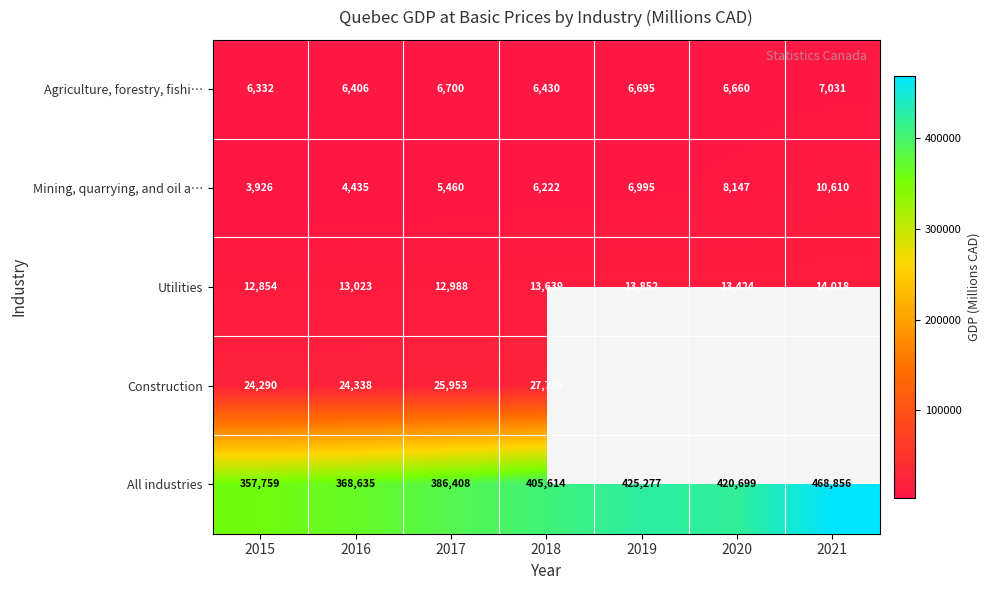

Is the value of All industries at 2020 greater than the value of Utilities at 2016?

Yes